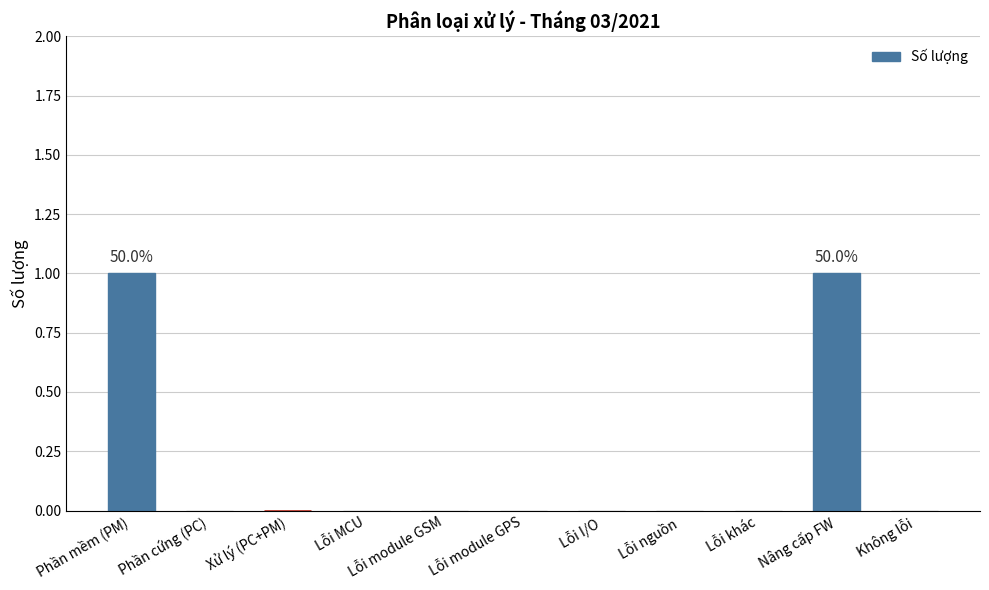

Does the chart contain stacked bars?

No